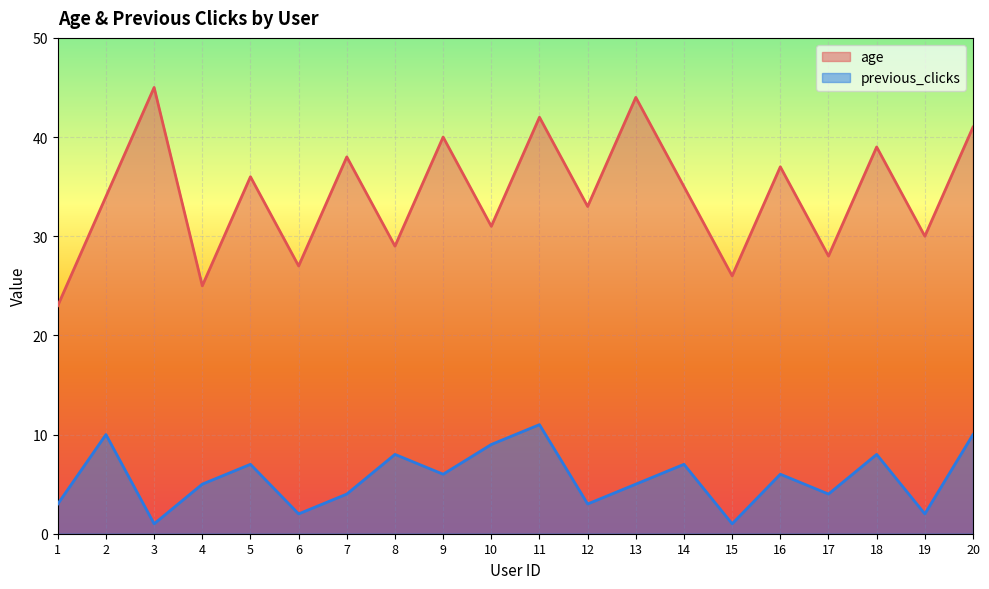

True or false: previous_clicks and age intersect in this chart.

False